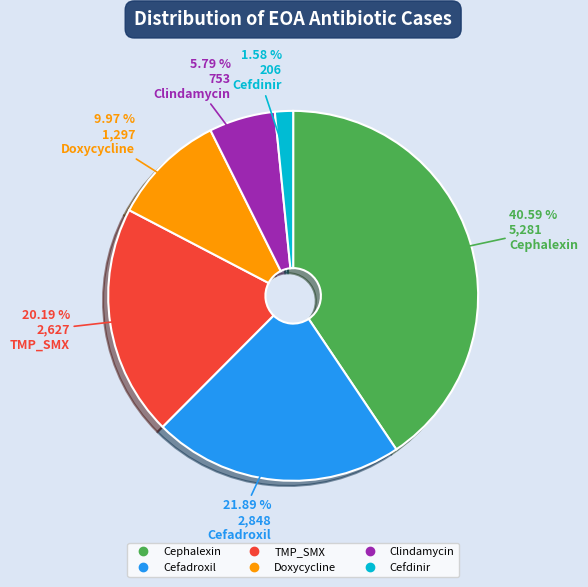

To the nearest percent, what portion does TMP_SMX represent?

20%